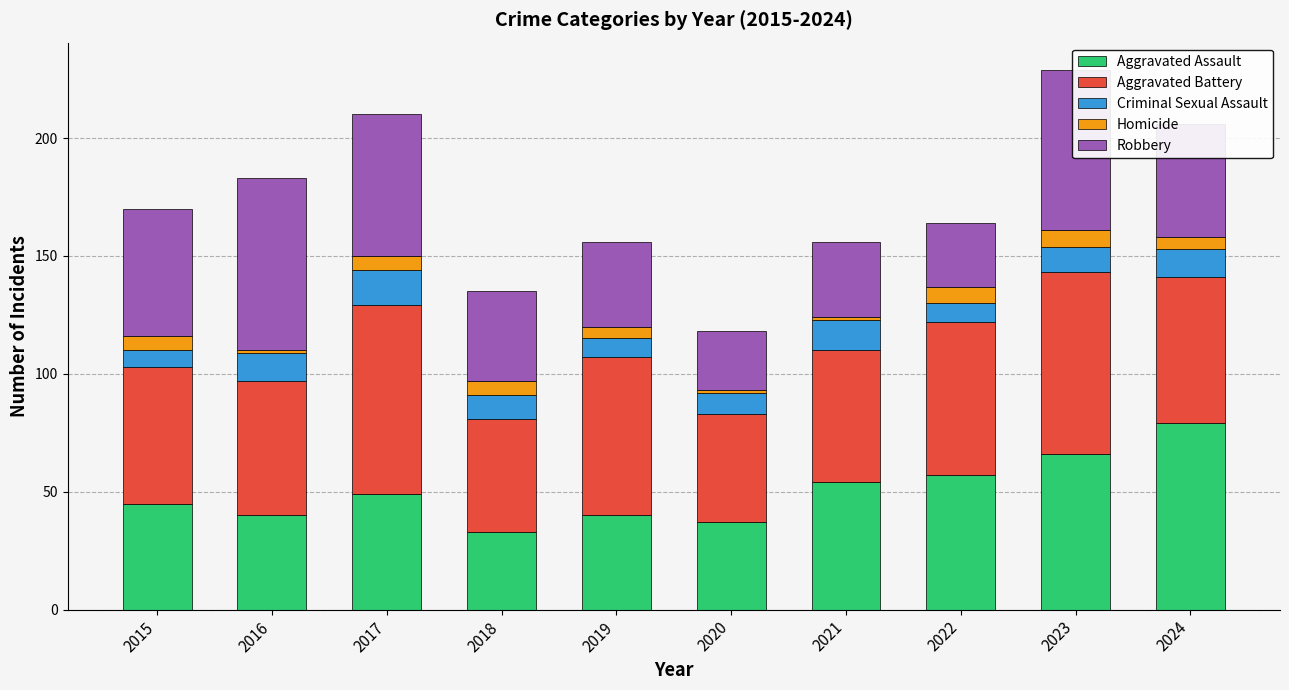

What is the total value across all series at 2018?

135